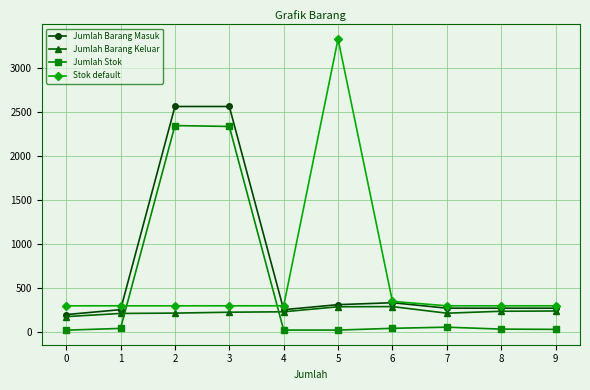

What is the smallest value displayed?

23